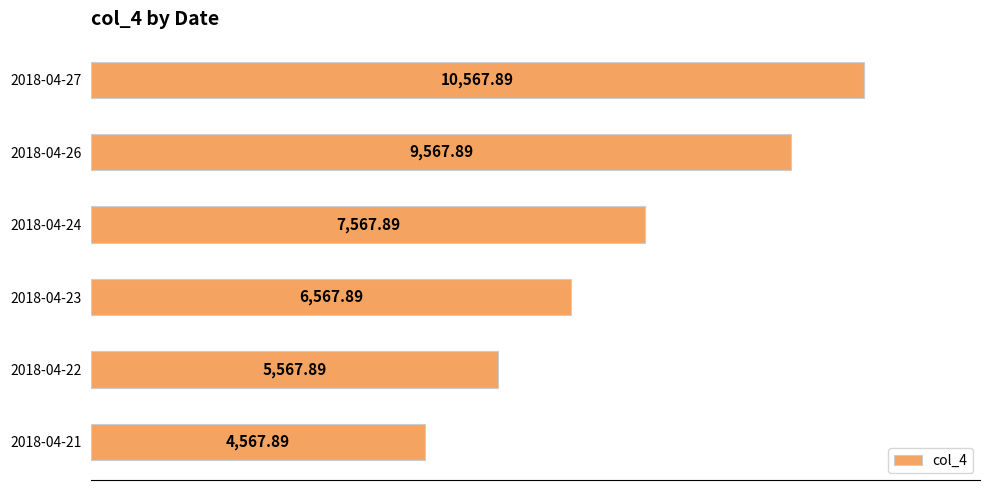

Rank the categories by value from highest to lowest.

2018-04-27, 2018-04-26, 2018-04-24, 2018-04-23, 2018-04-22, 2018-04-21